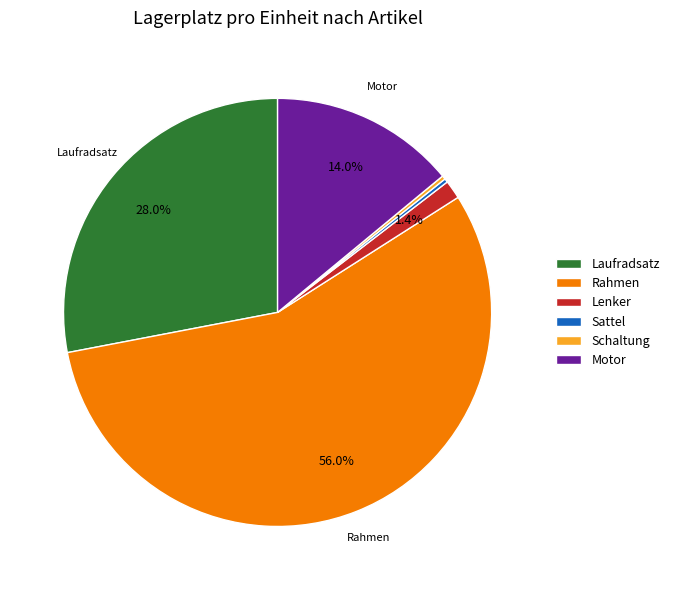

To the nearest percent, what percentage of the pie is Lenker?

1%